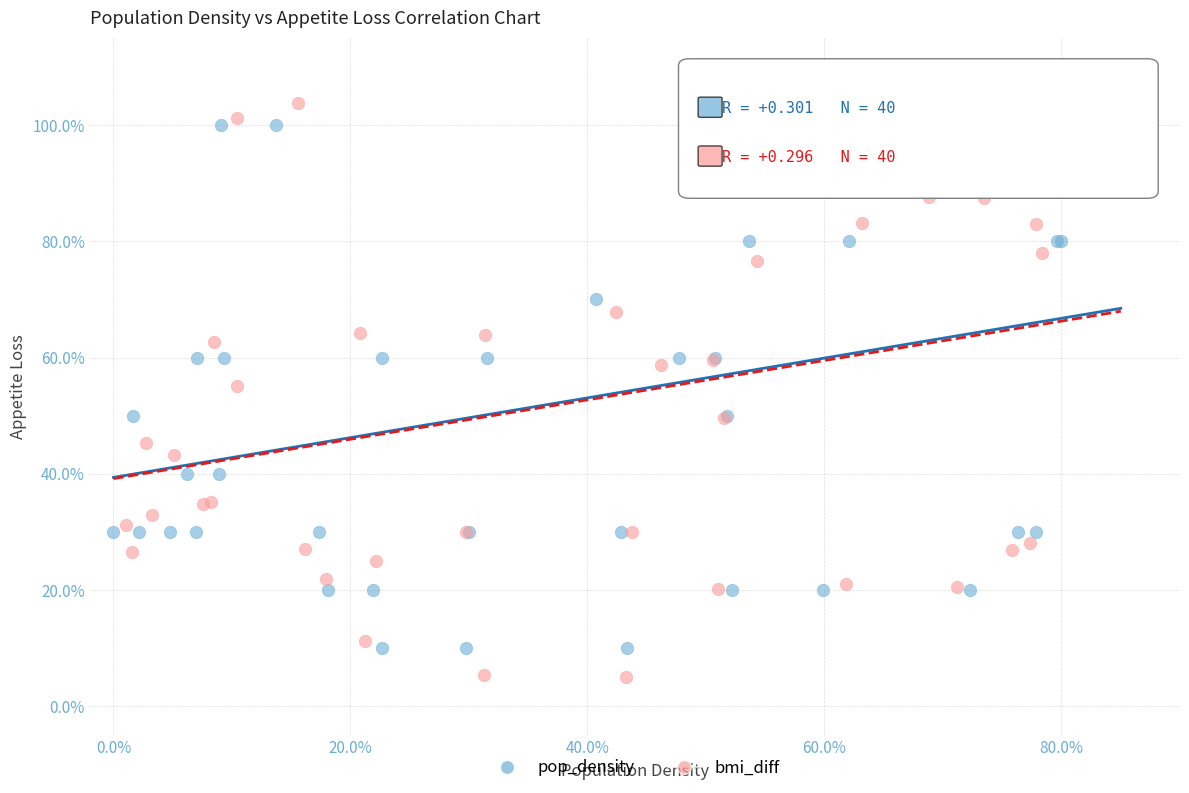

Which series has the largest Y range (max minus min)?

bmi_diff